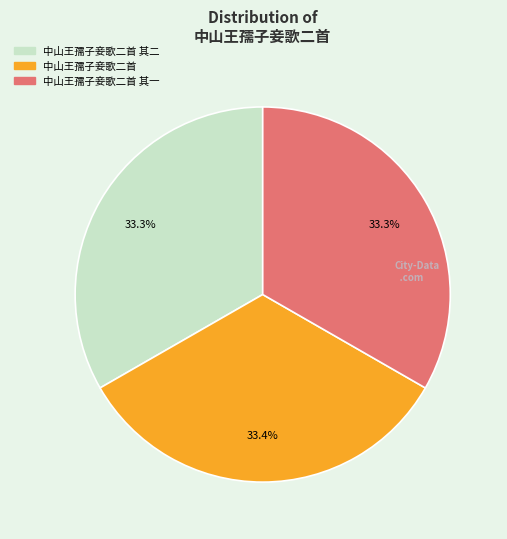

Does any single category account for the majority?

No